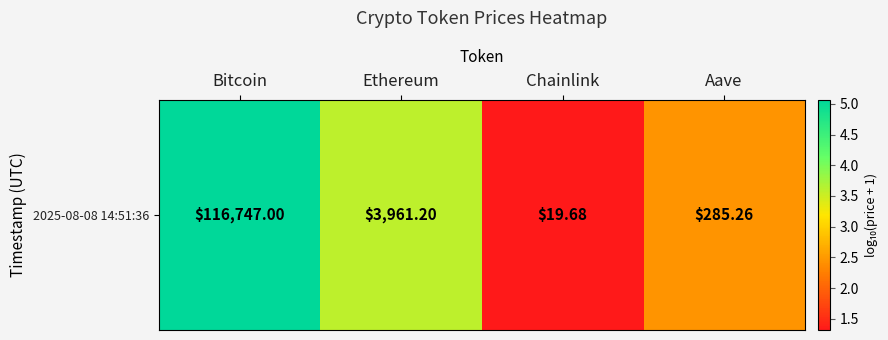

At which category does the chart reach its minimum across all series?

Chainlink